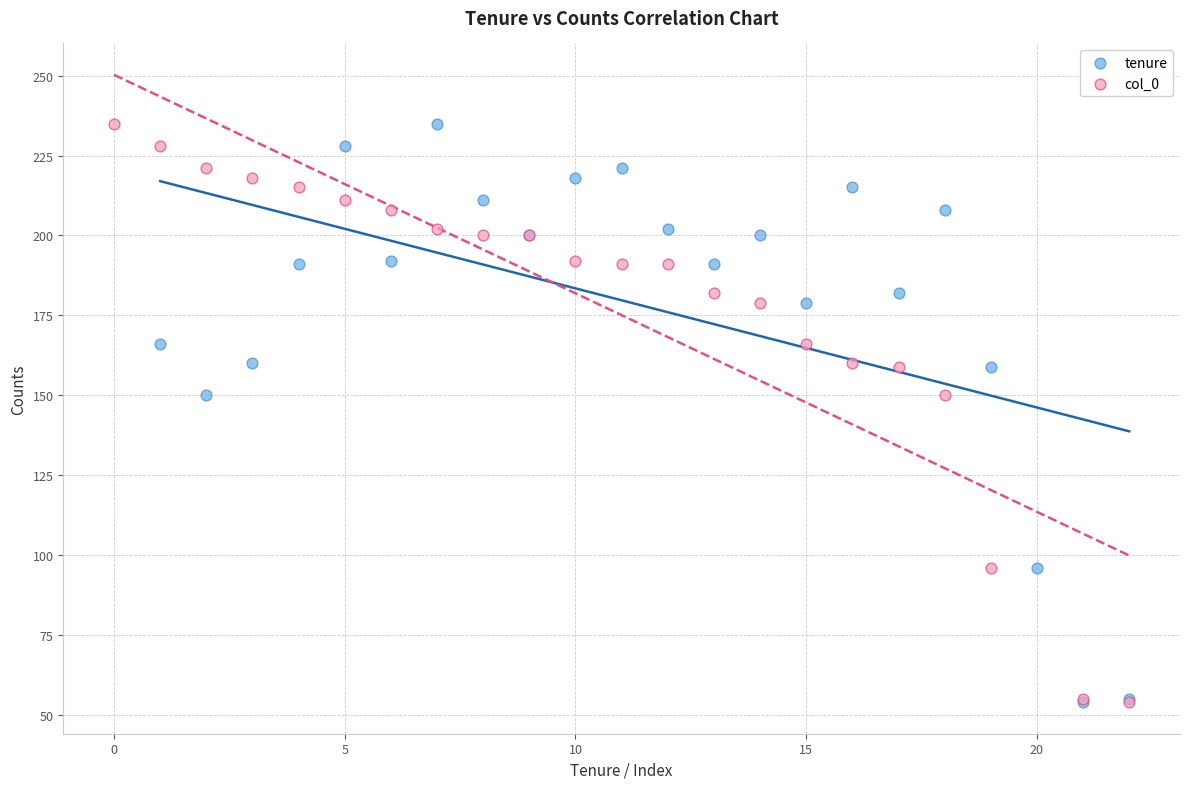

What are all the series names shown in the legend?

tenure, col_0